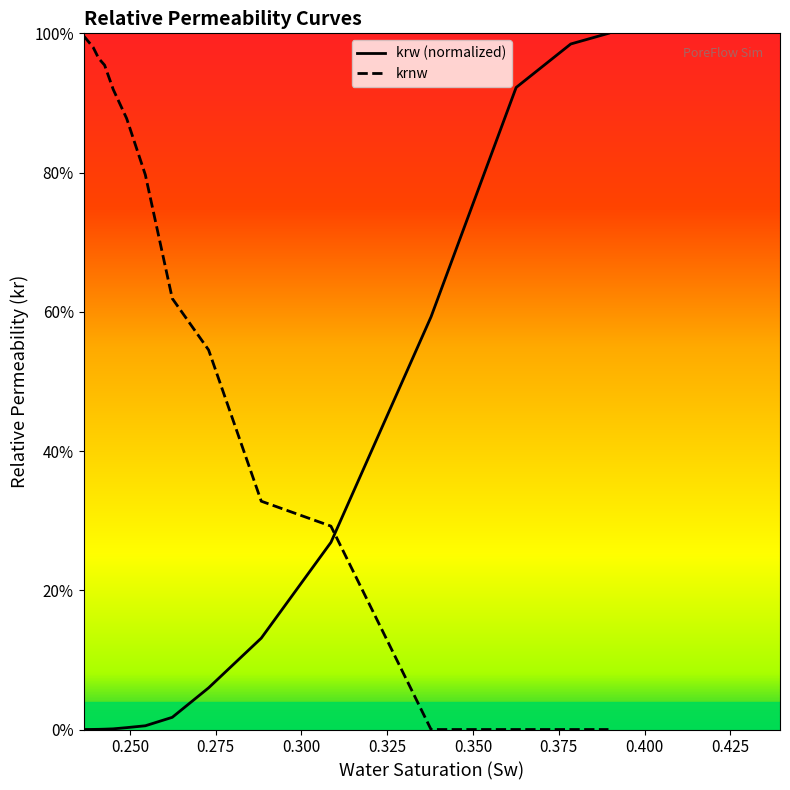

Which series has the largest total across all categories?

krnw